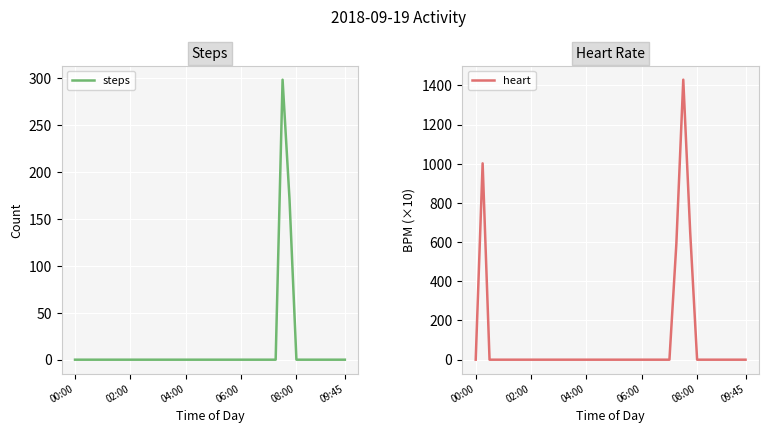

The heart series shows -592 at 09:45. True or false?

False